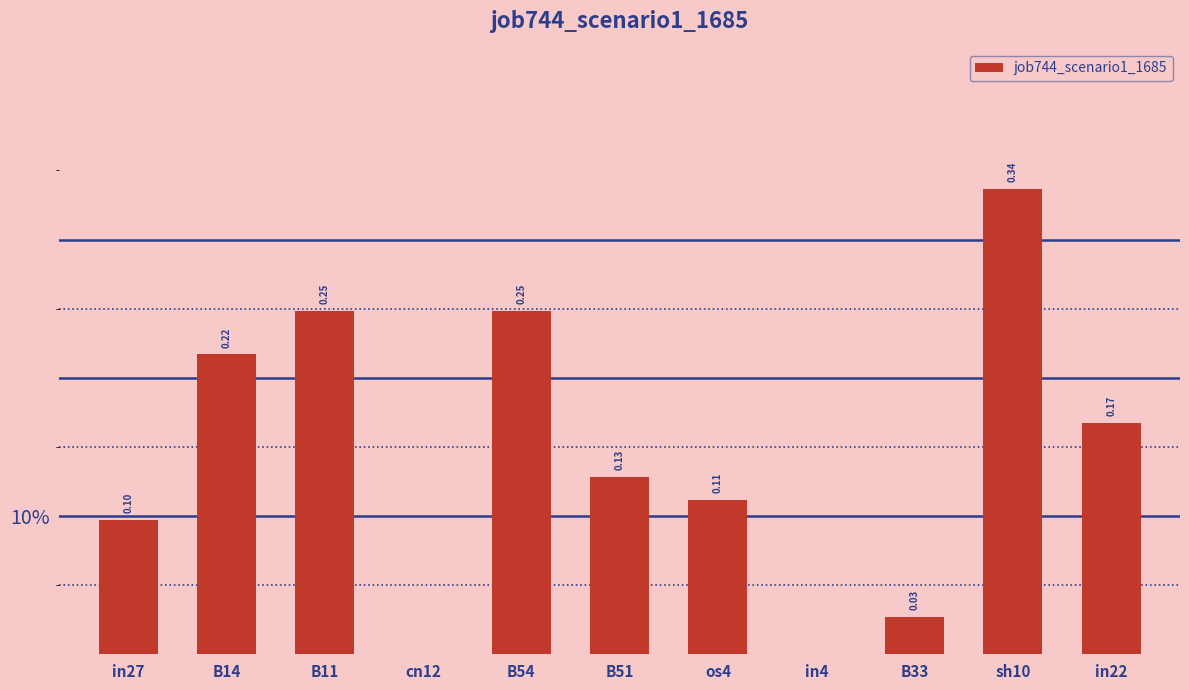

At which category does the chart reach its peak across all series?

sh10